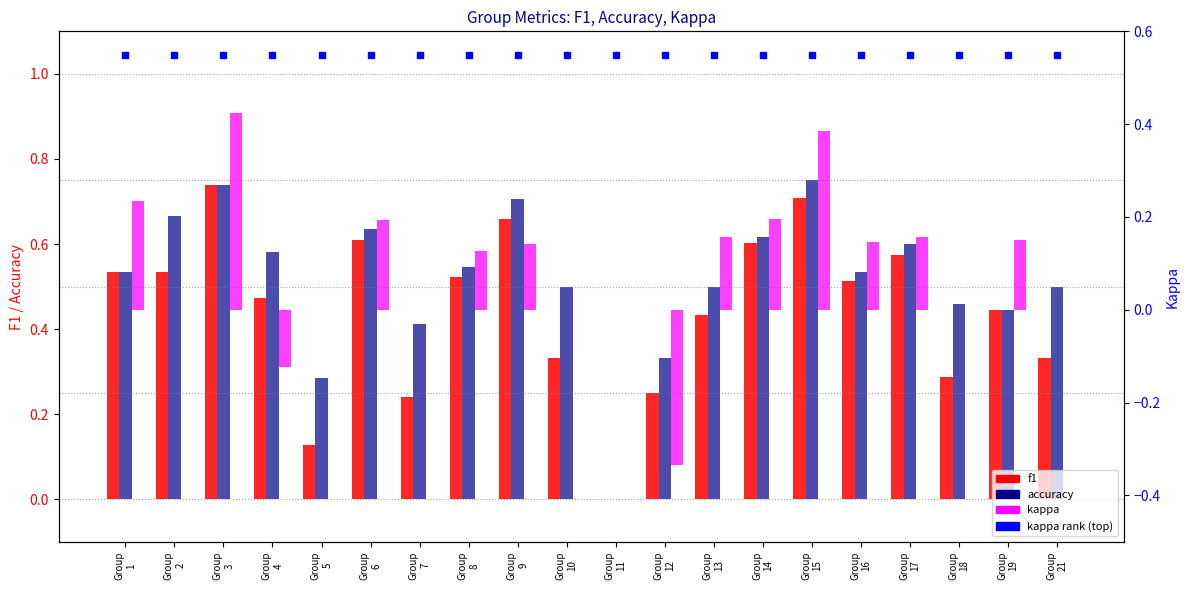

How many groups of bars are there?

20